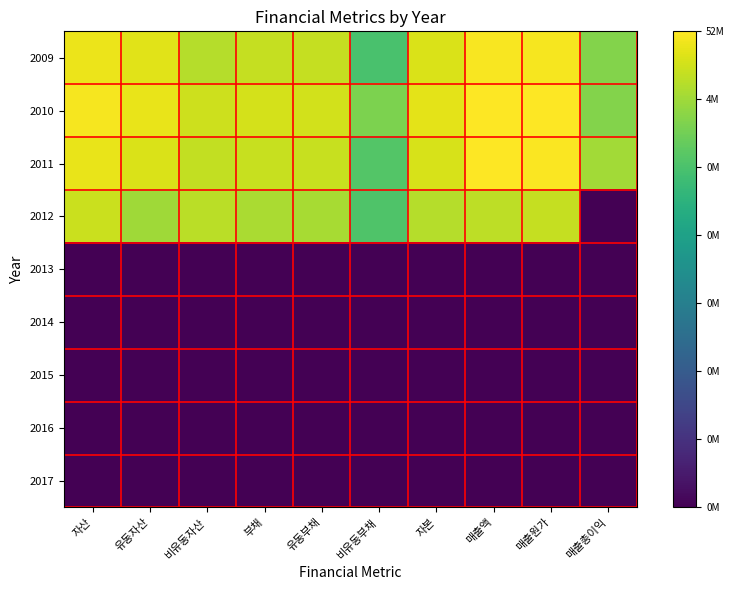

Rank the series at 자본 from lowest to highest value.

2013, 2014, 2015, 2016, 2017, 2012, 2011, 2009, 2010